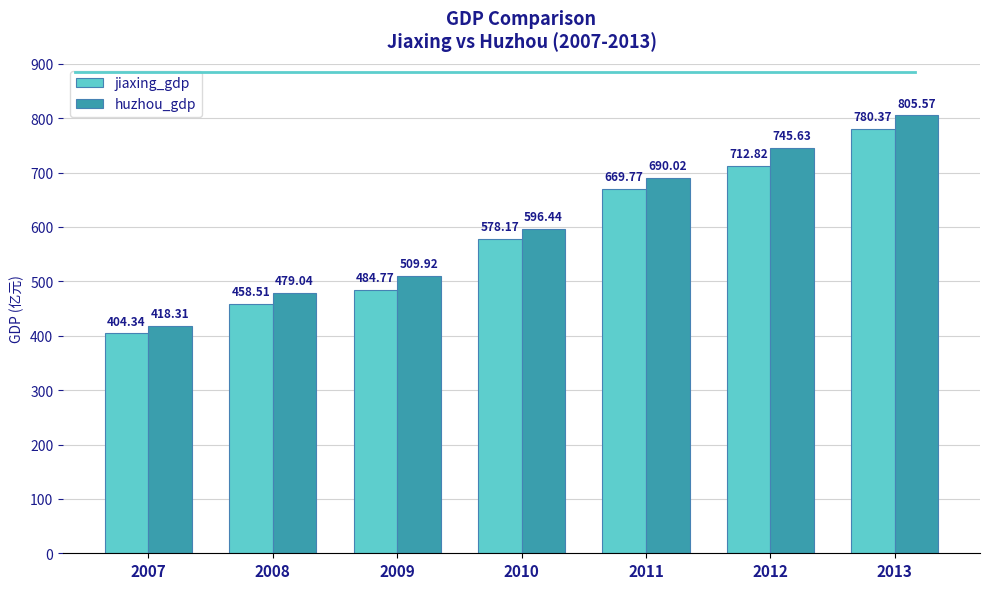

What is the sum of all huzhou_gdp values?

4244.9